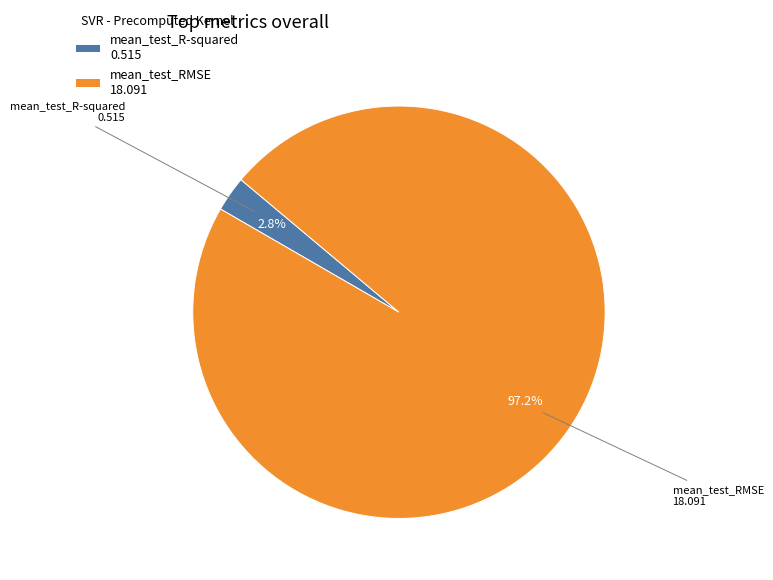

Combined, what portion of the pie is mean_test_RMSE and mean_test_R-squared?

100.0%